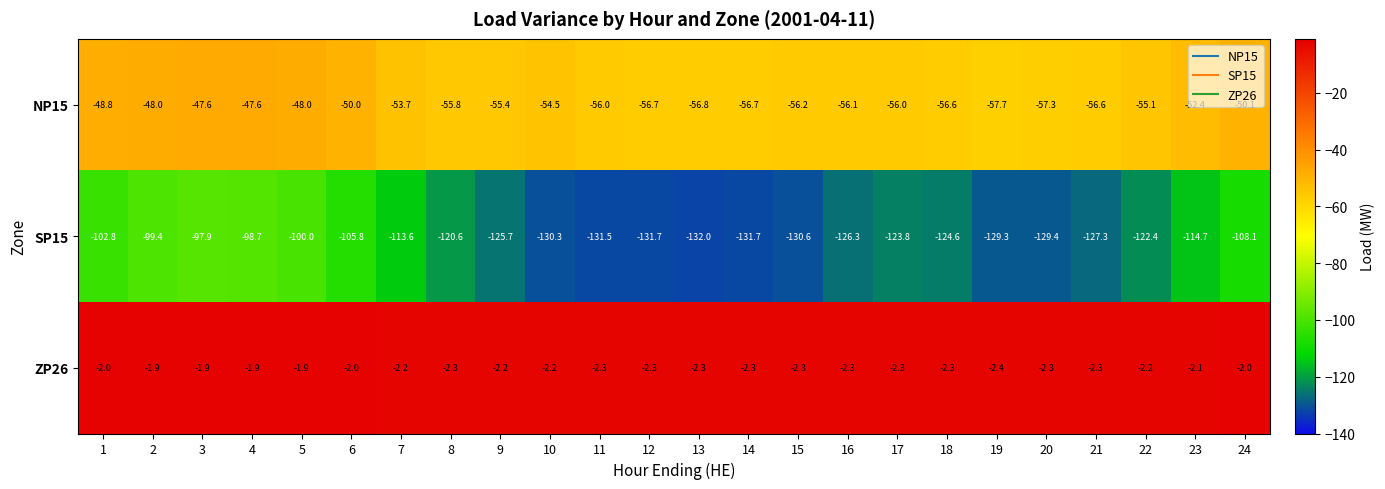

Which series has the largest range (max minus min)?

SP15